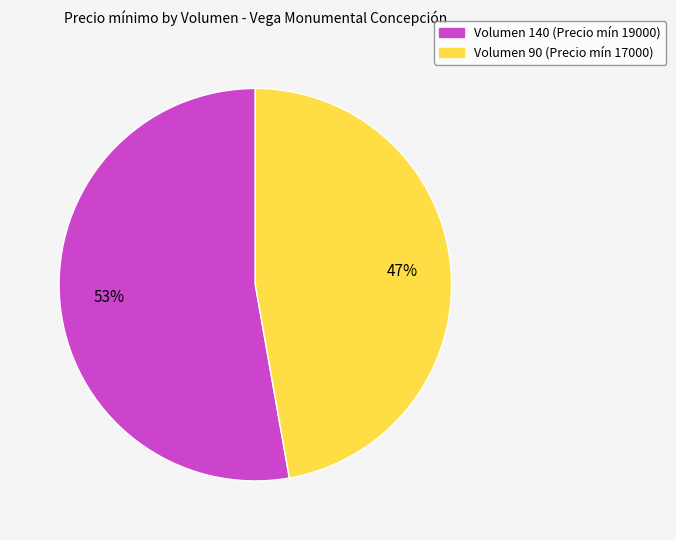

Is there a majority slice in this chart?

Yes